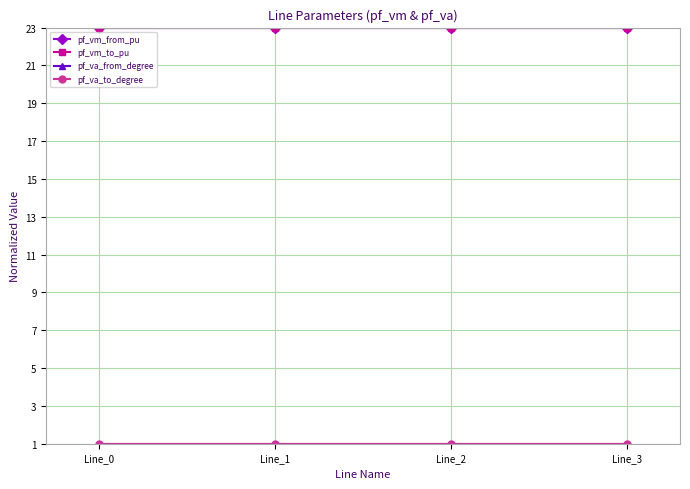

Rank the series at Line_0 from lowest to highest value.

pf_va_from_degree, pf_va_to_degree, pf_vm_from_pu, pf_vm_to_pu